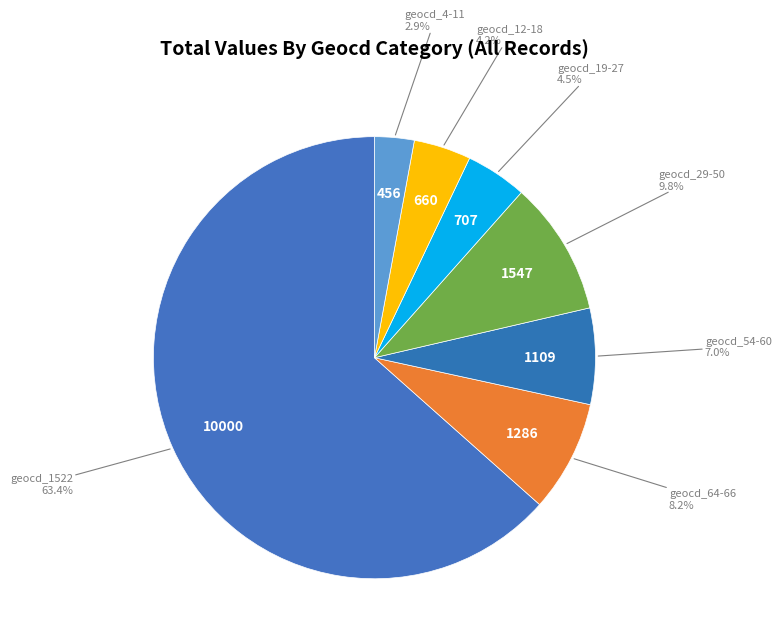

What is the largest slice in the pie chart?

geocd_1522